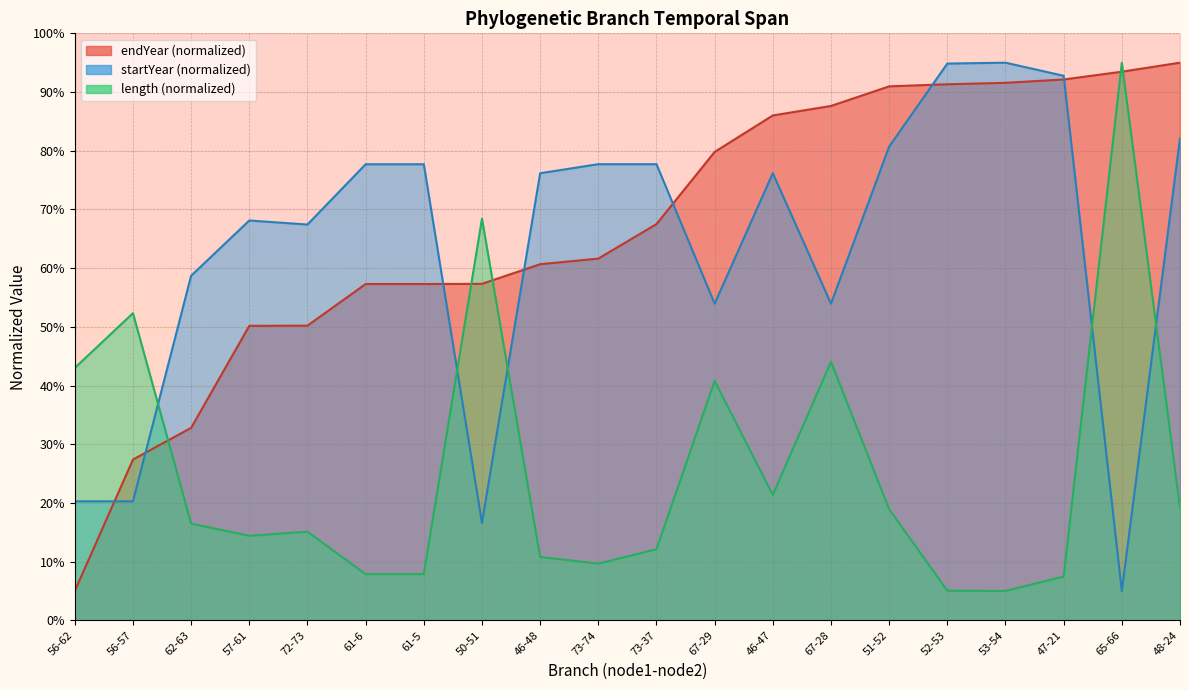

Reading left to right, transcribe all the data shown in this chart.

5.0	27.4	32.8	50.2	50.2	57.3	57.3	57.3	60.7	61.6	67.5	79.8	86.0	87.6	91.0	91.3	91.6	92.1	93.5	95.0